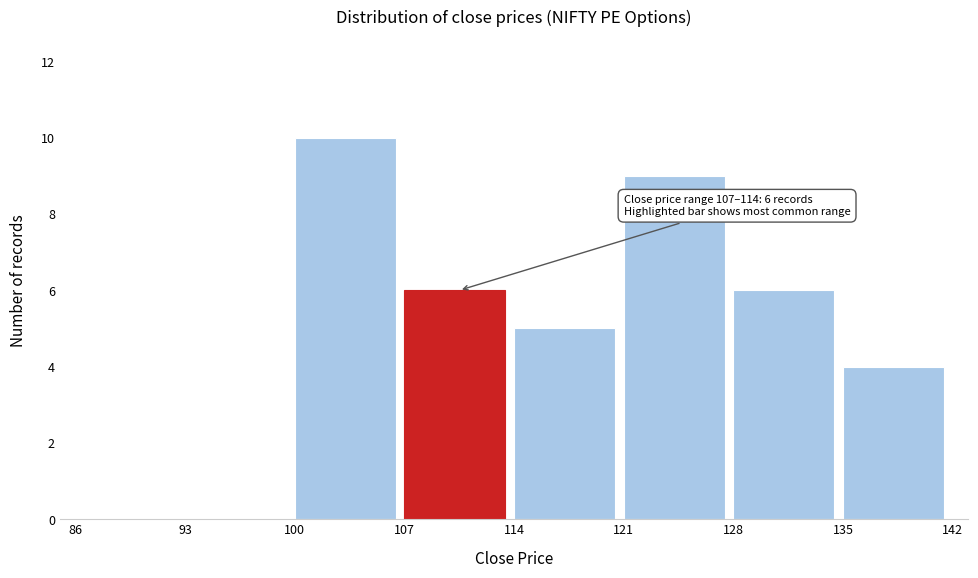

Over which range of the x-axis is the bar tallest?

100 to 107